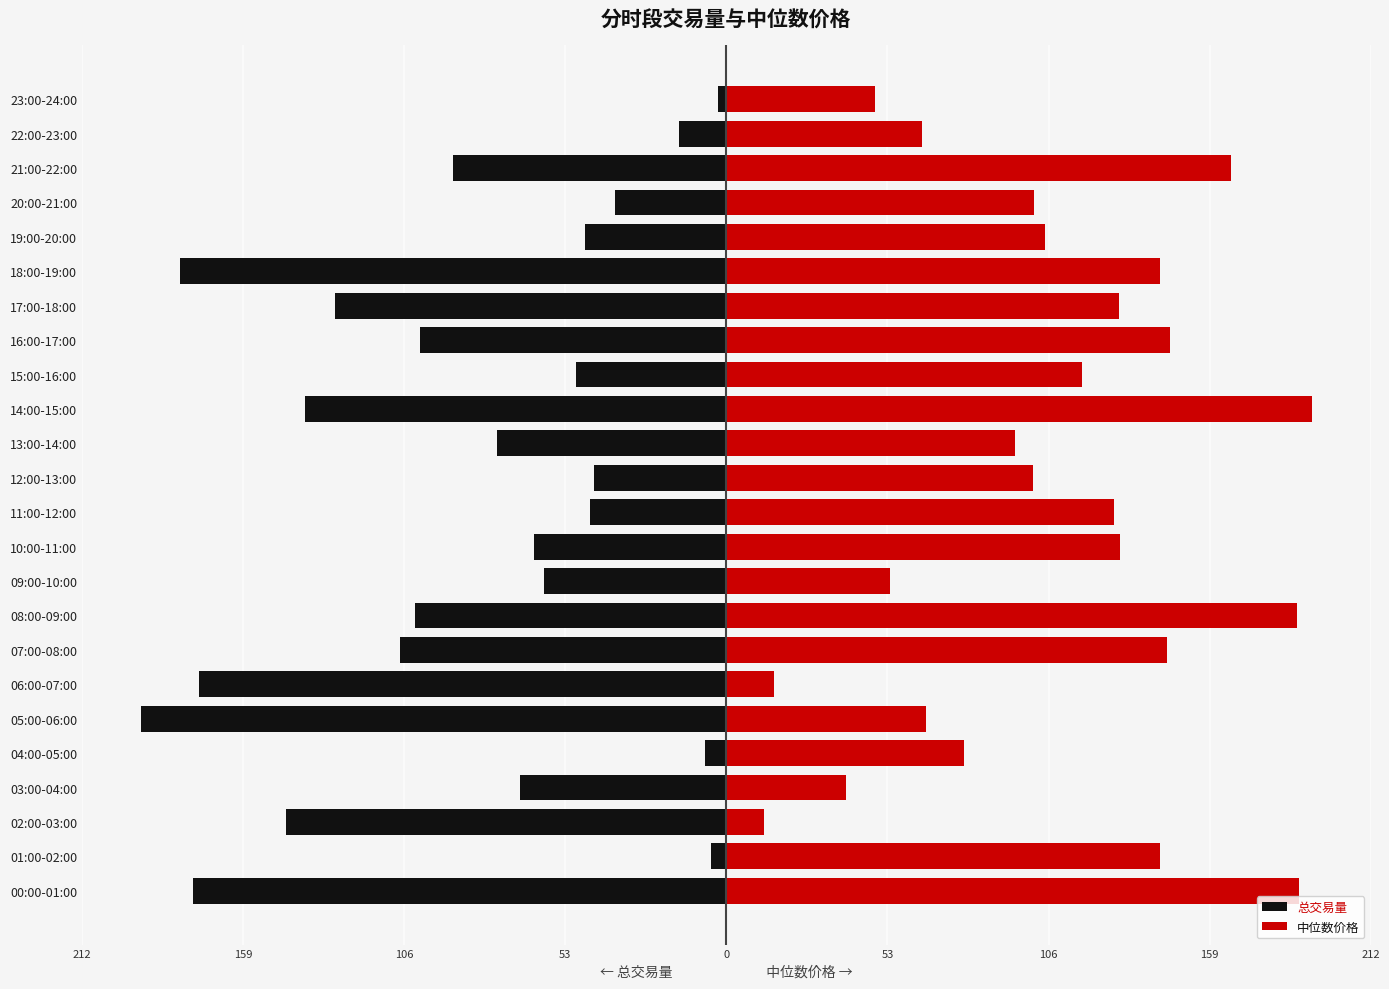

What value does the 总交易量 series have at 06:00-07:00?

-173.3